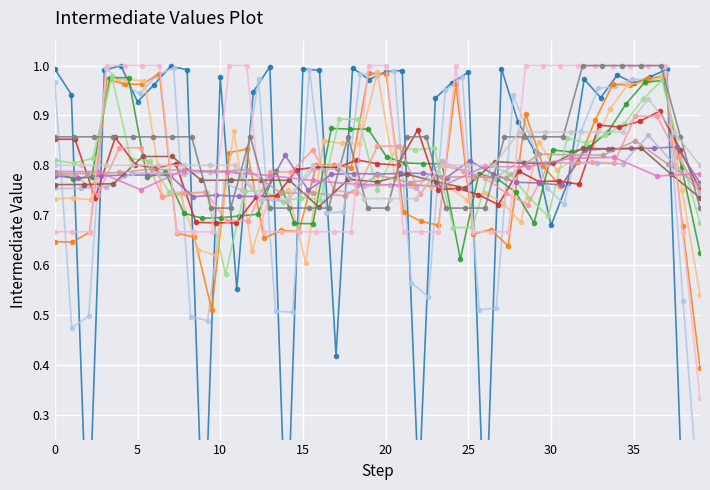

Reading left to right, transcribe all the data shown in this chart.

1.0	0.9	0.0	1.0	1.0	0.9	1.0	1.0	1.0	0.0	1.0	0.6	0.9	1.0	0.0	1.0	1.0	0.4	1.0	1.0	1.0	1.0	0.1	0.9	1.0	1.0	0.0	1.0	0.9	0.8	0.7	0.8	1.0	0.9	1.0	1.0	1.0	1.0	0.1	0.1